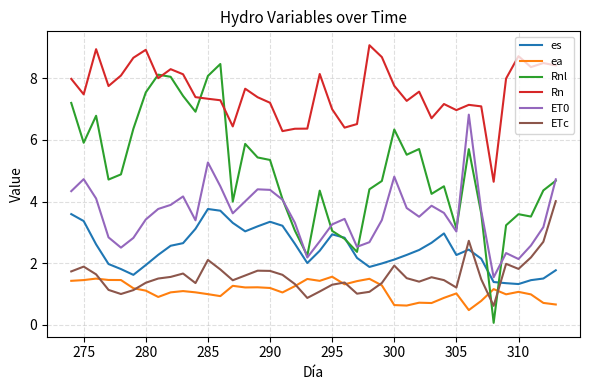

What is the greatest value displayed?

9.1